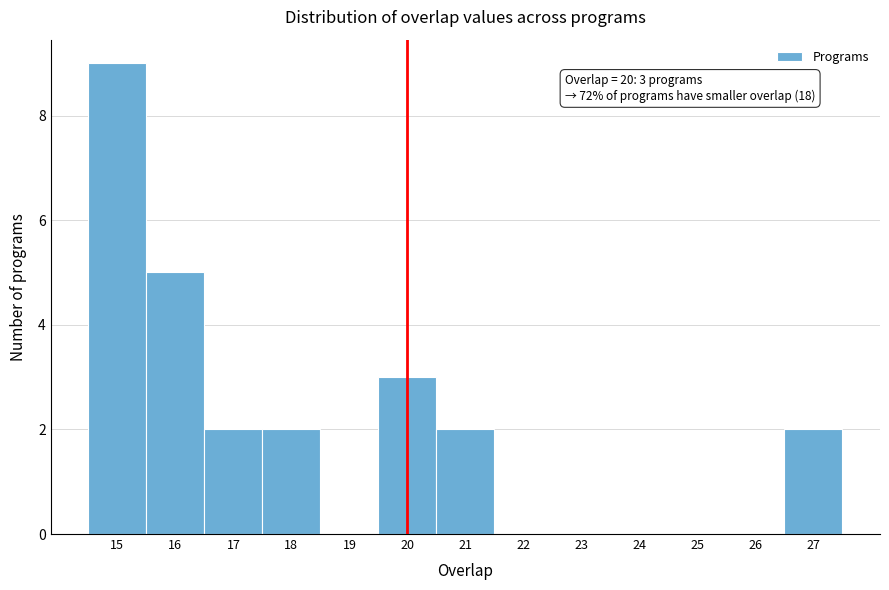

Over which range of the x-axis is the bar tallest?

14.5 to 15.5